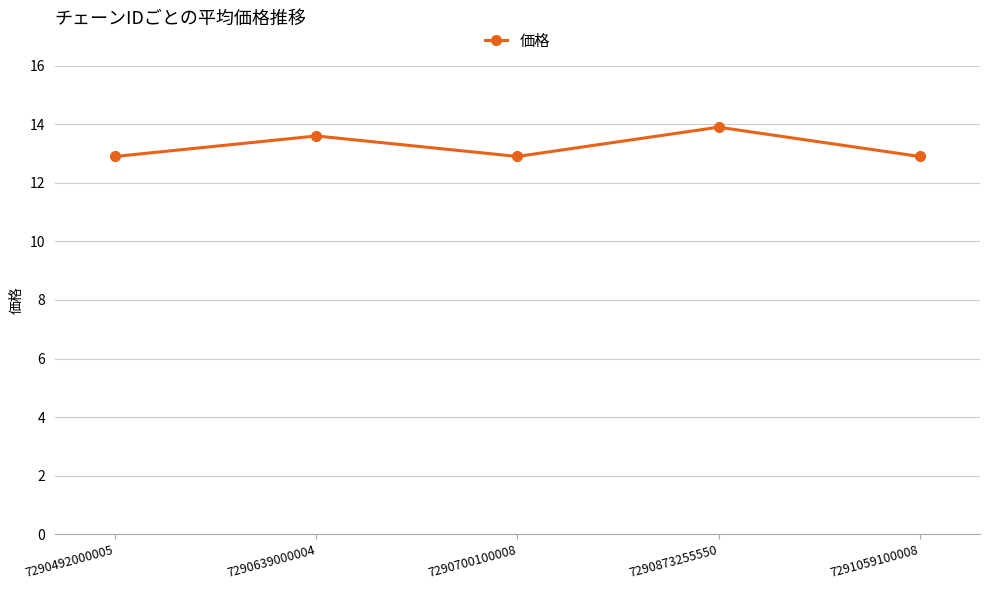

What is the greatest value displayed?

13.9